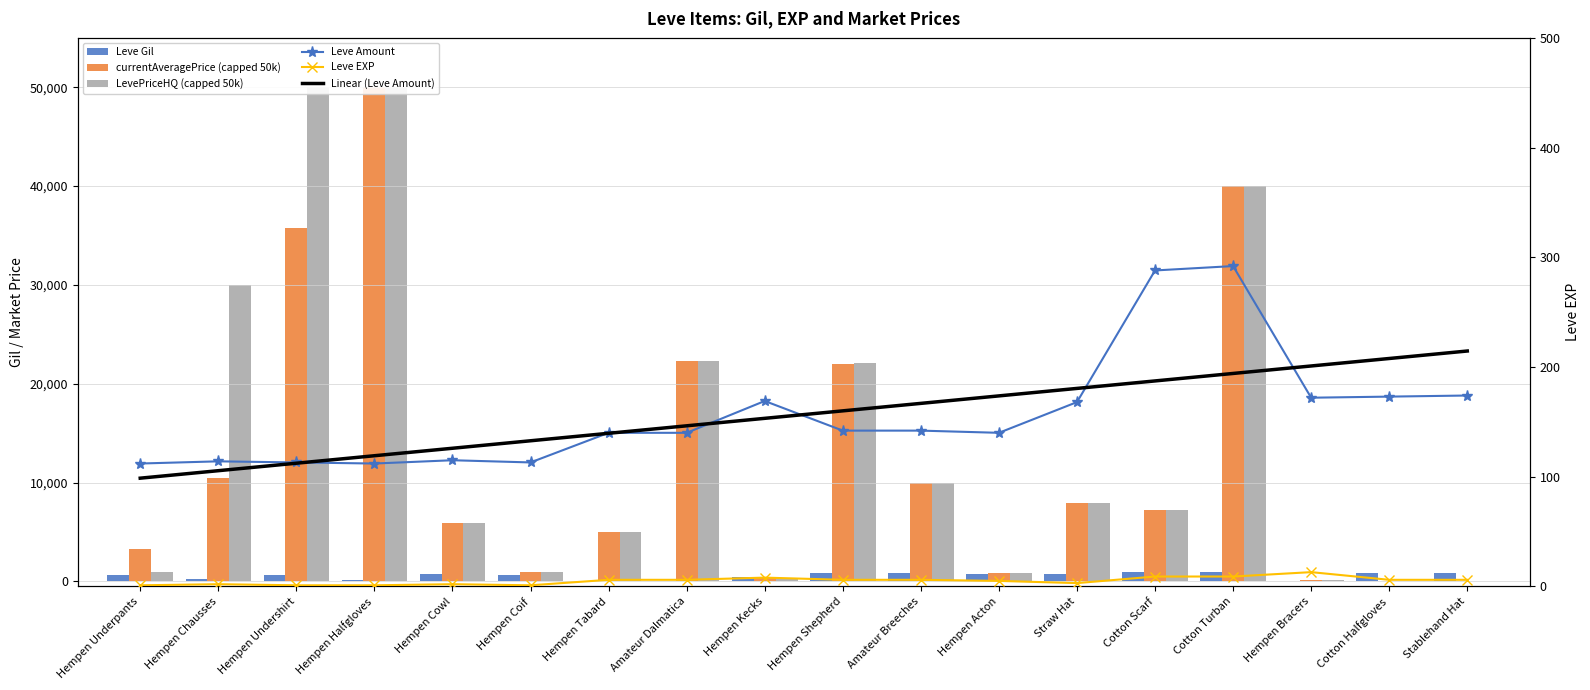

Between Straw Hat and Stablehand Hat, which is larger?

Stablehand Hat